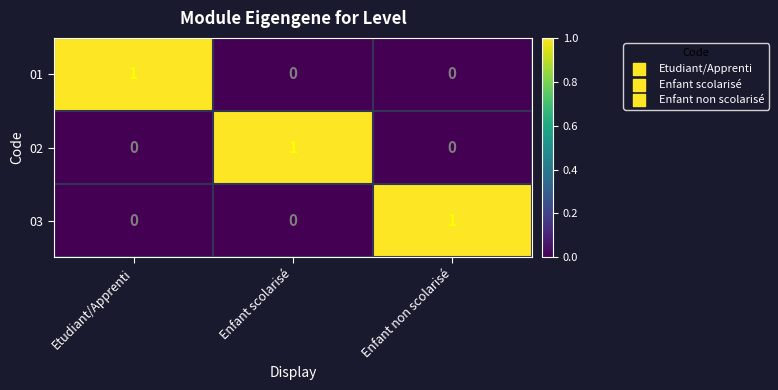

At how many categories does at least one series exceed 0?

3